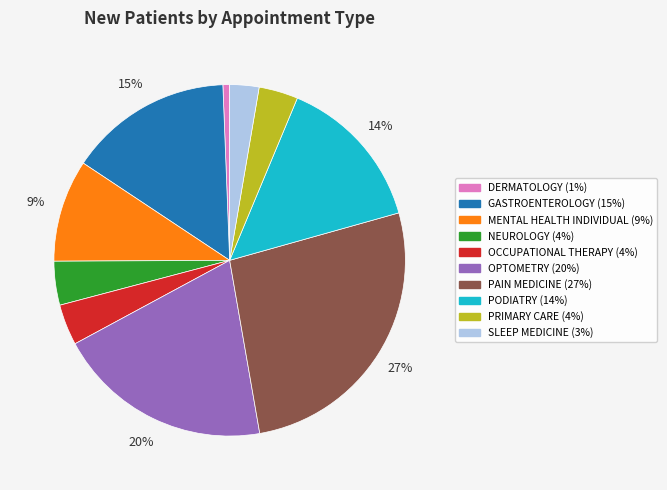

What is the ratio of the value at DERMATOLOGY to the value at MENTAL HEALTH INDIVIDUAL?

0.1